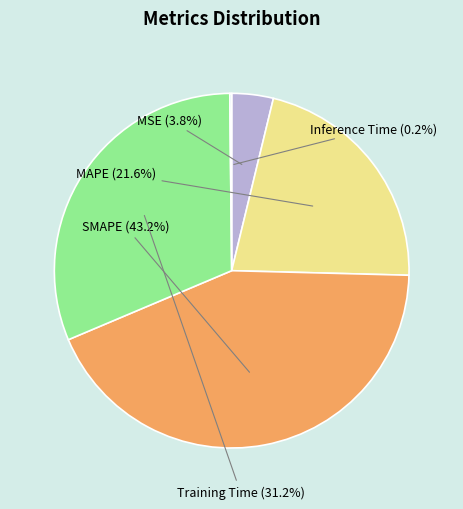

Is there any slice that represents more than half of the pie?

No